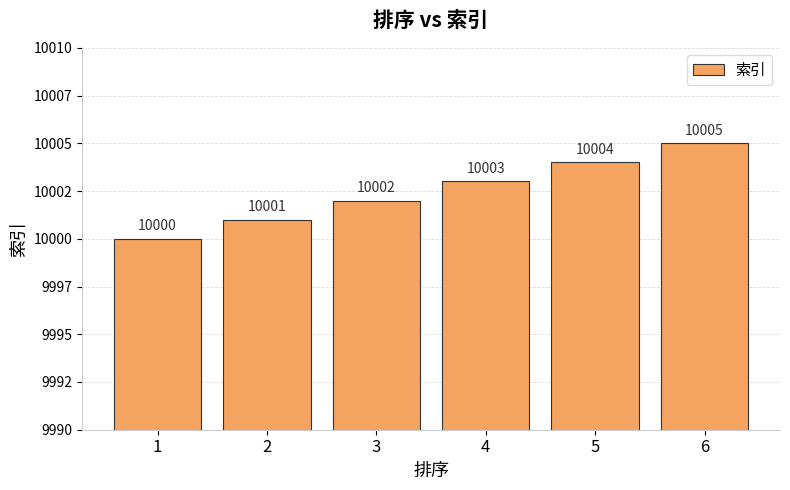

Does the chart contain any negative values?

No